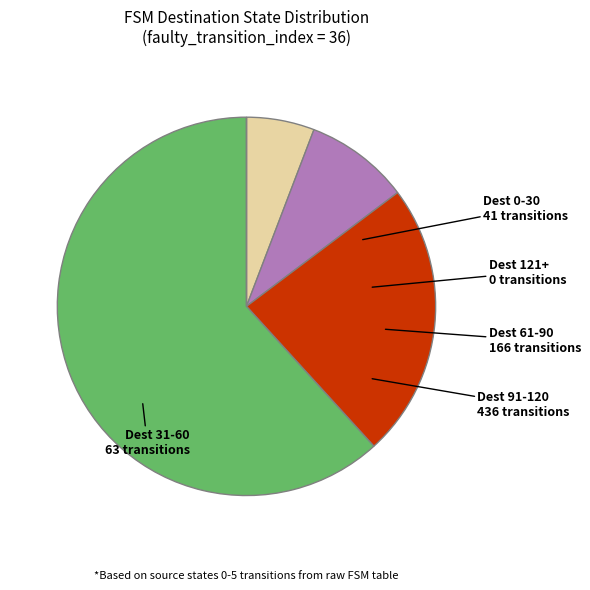

Which slice is the largest?

Dest 91-120